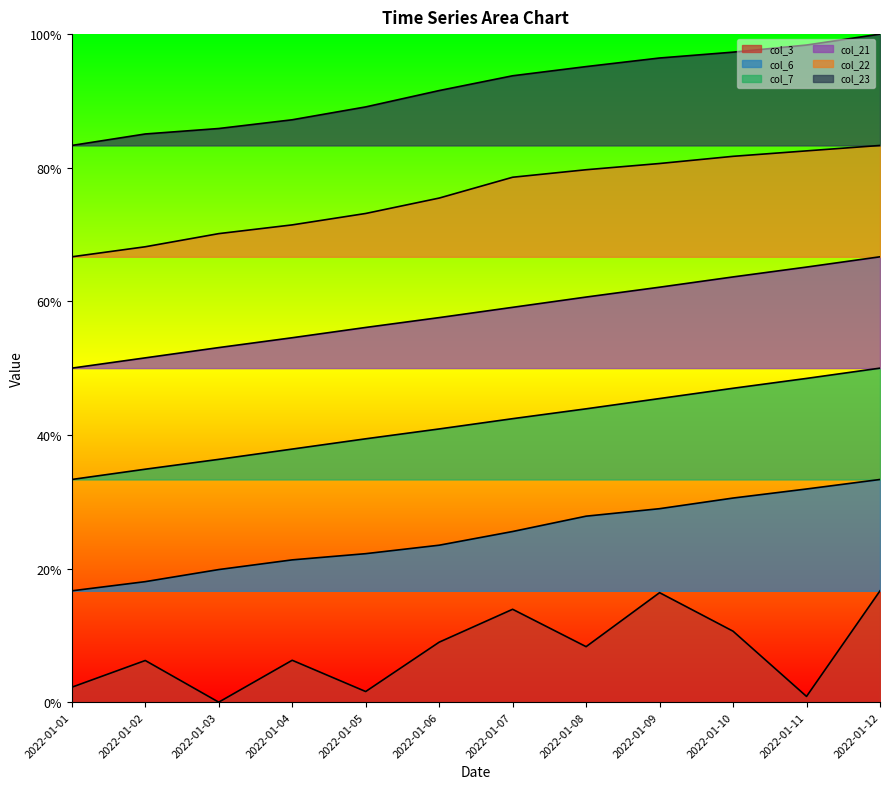

Is it true that col_22 equals 0.3 at 2022-01-07?

False